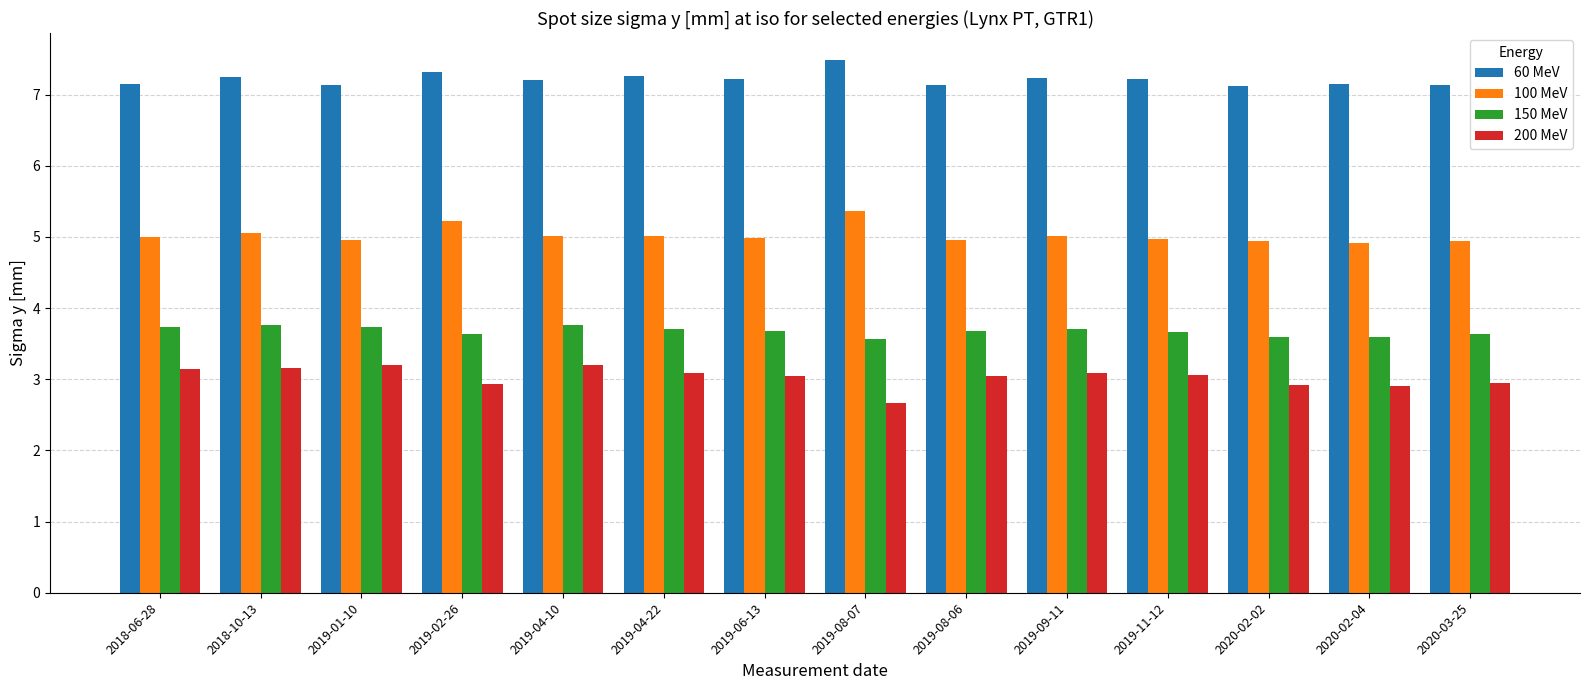

What is the difference between the maximum and second lowest values in the 100 MeV series?

0.4